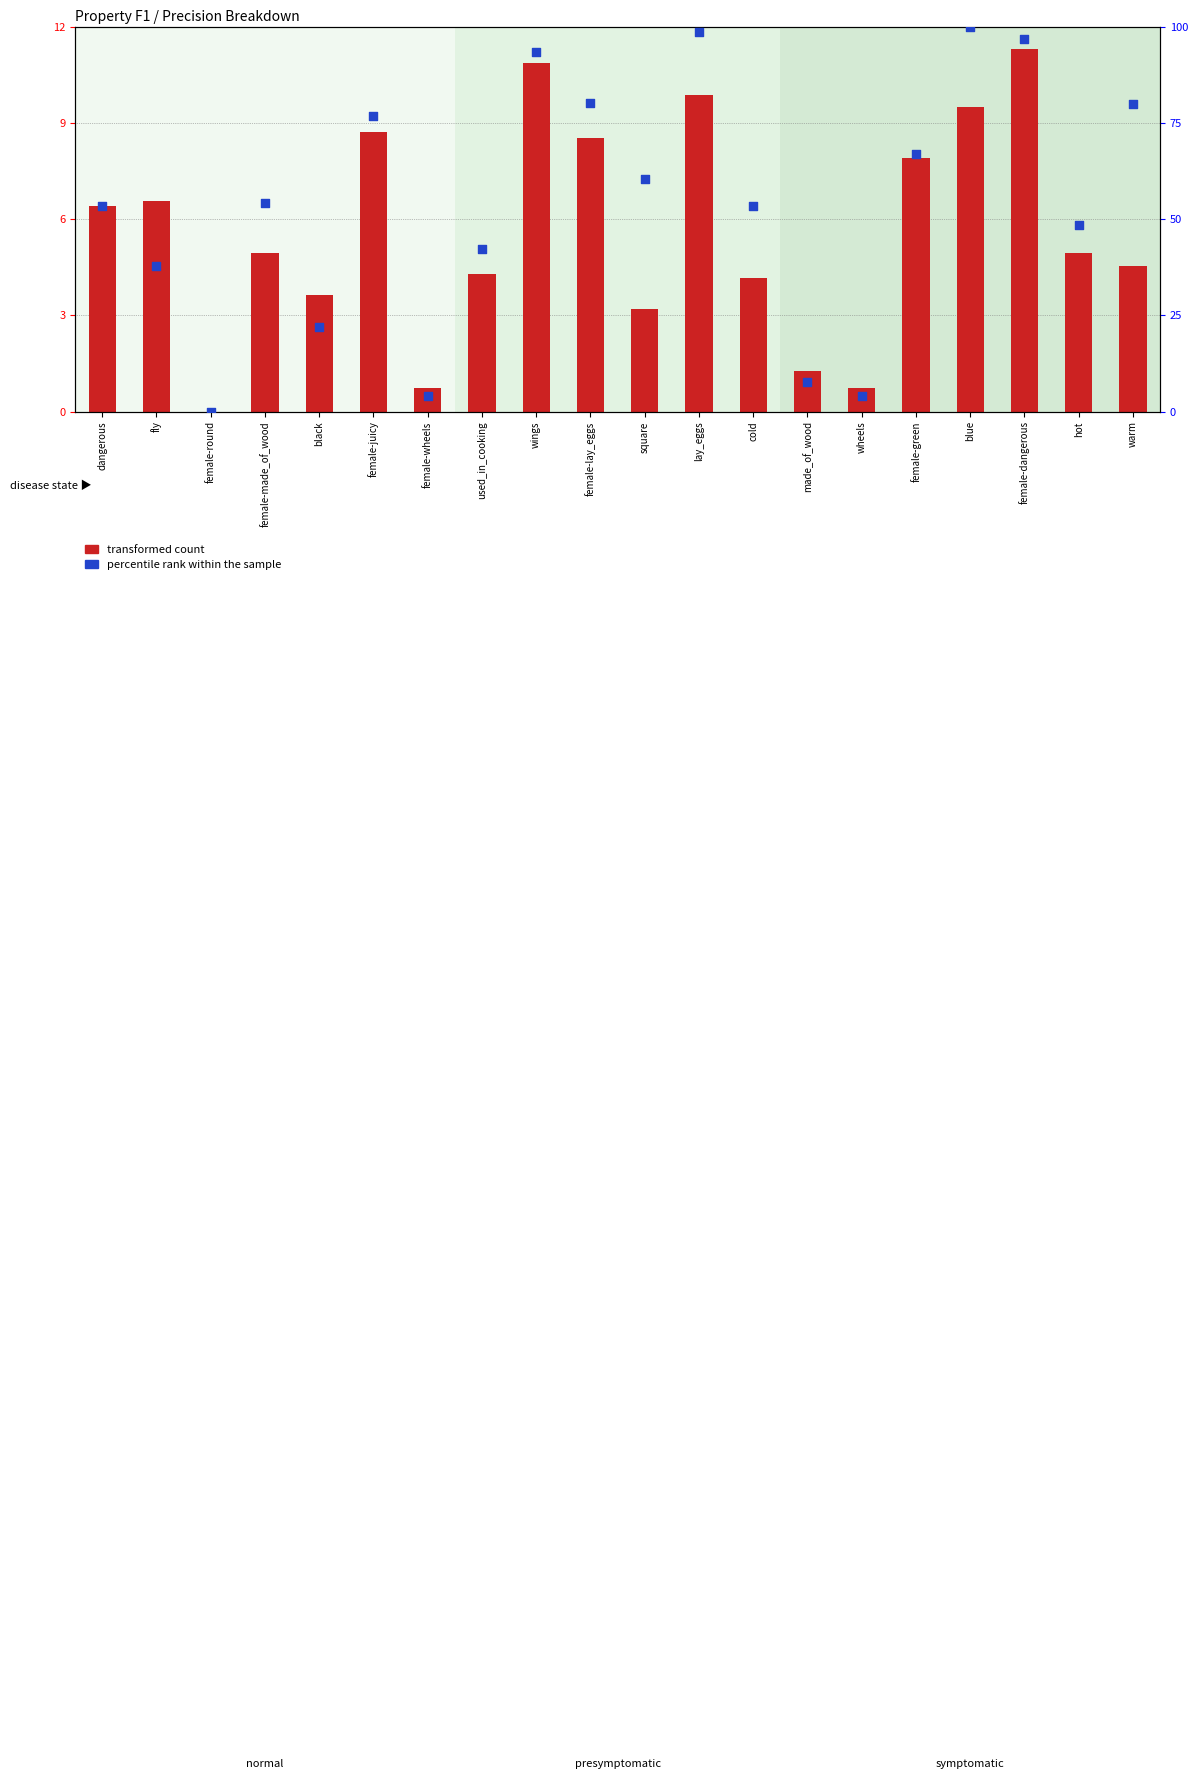

Which series has the largest total across all categories?

percentile rank within the sample